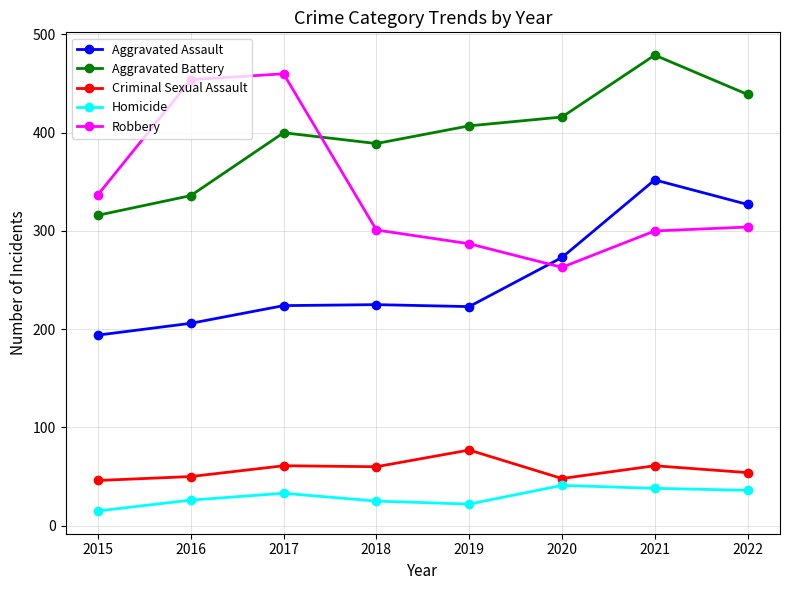

At which category is the sum across all series the highest?

2021